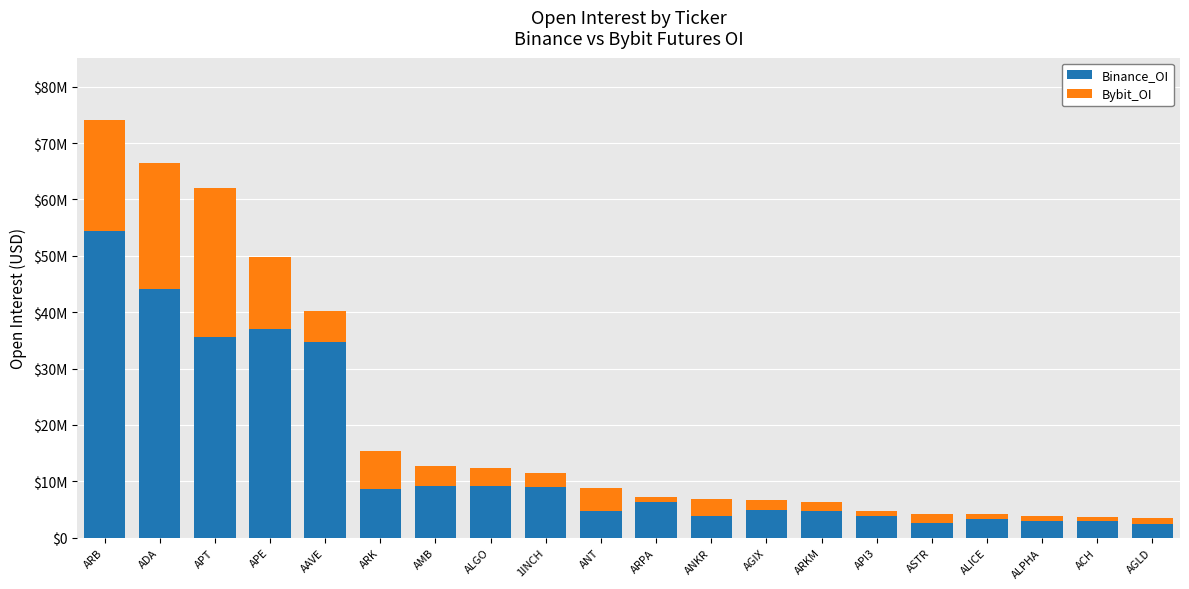

What are all the series names shown in the legend?

Binance_OI, Bybit_OI